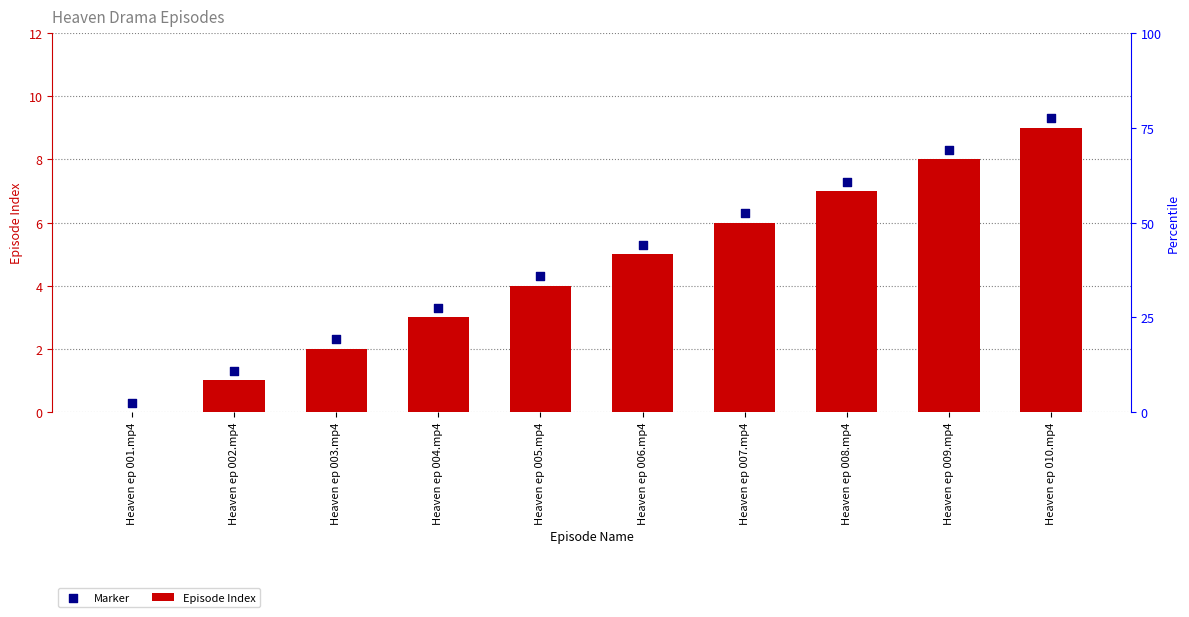

Which series contains the highest Y value?

Marker